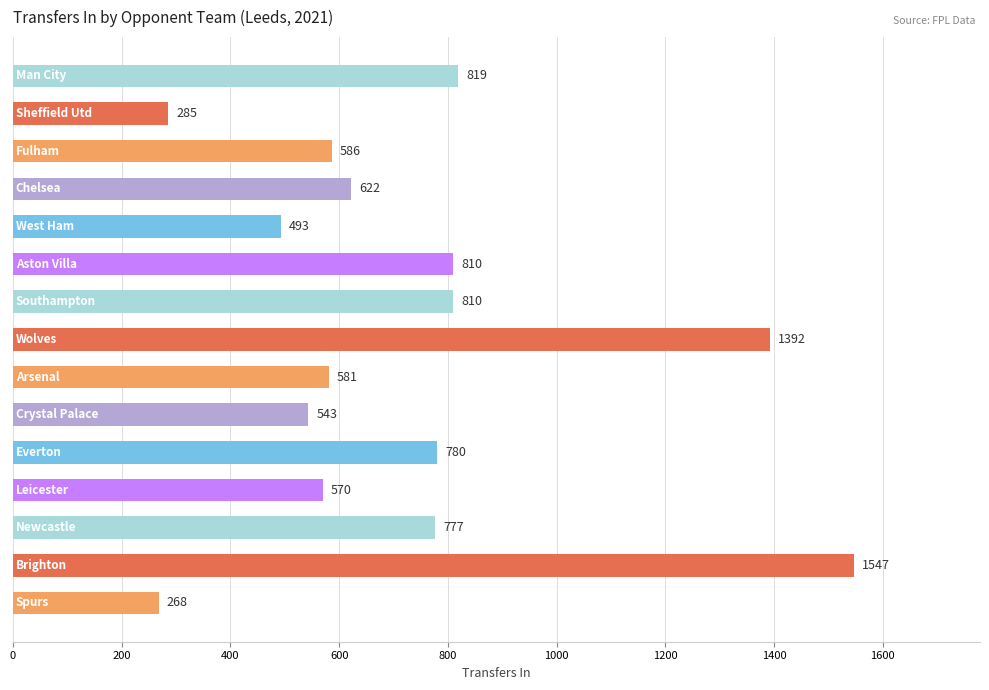

What is the sum of all values?

10883